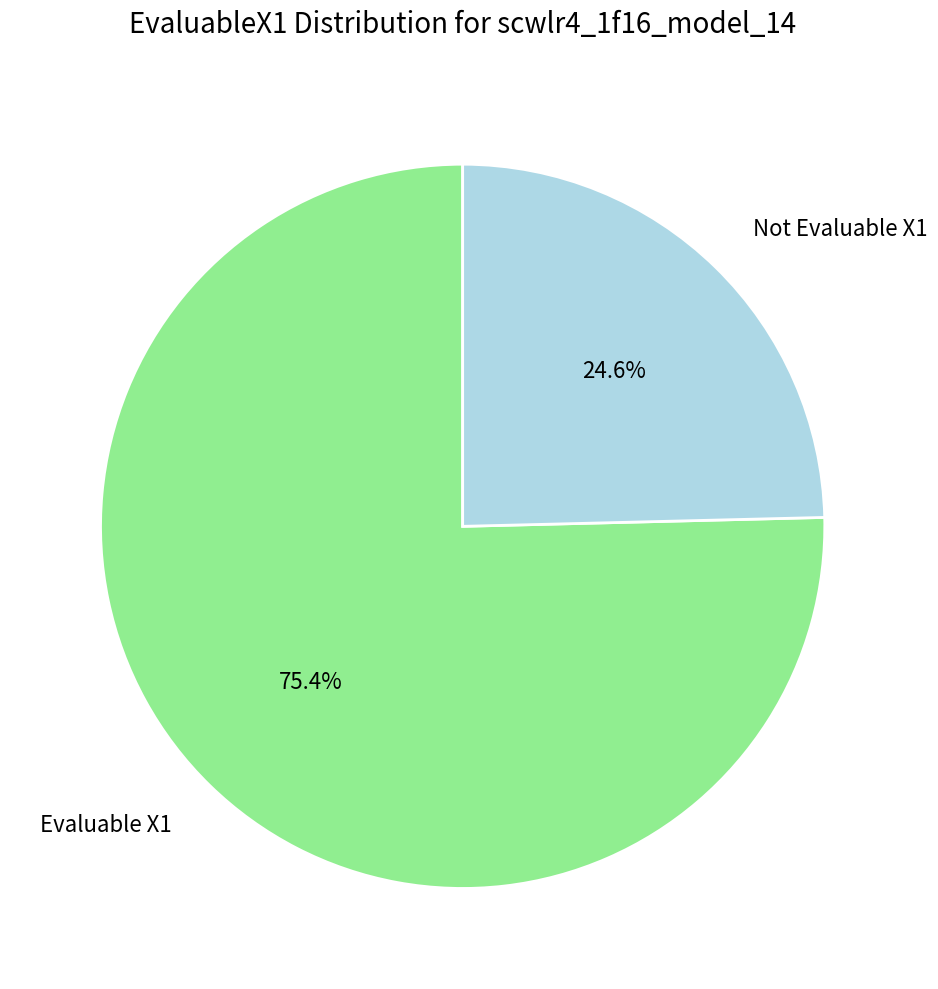

What is the ratio of the value at Evaluable X1 to the value at Not Evaluable X1?

3.1